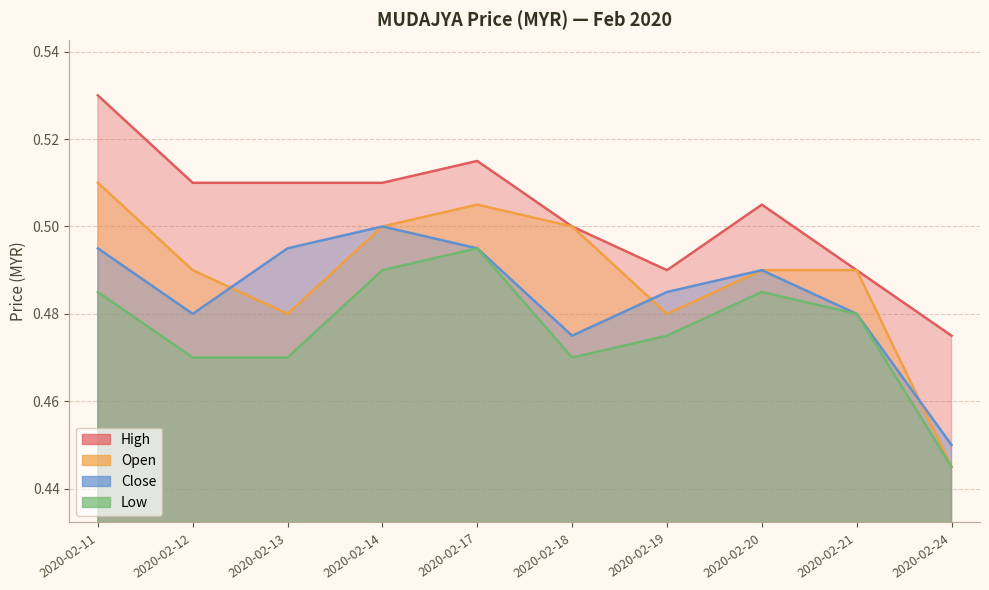

List the series in order of their peak value, highest first.

high, open, close, low